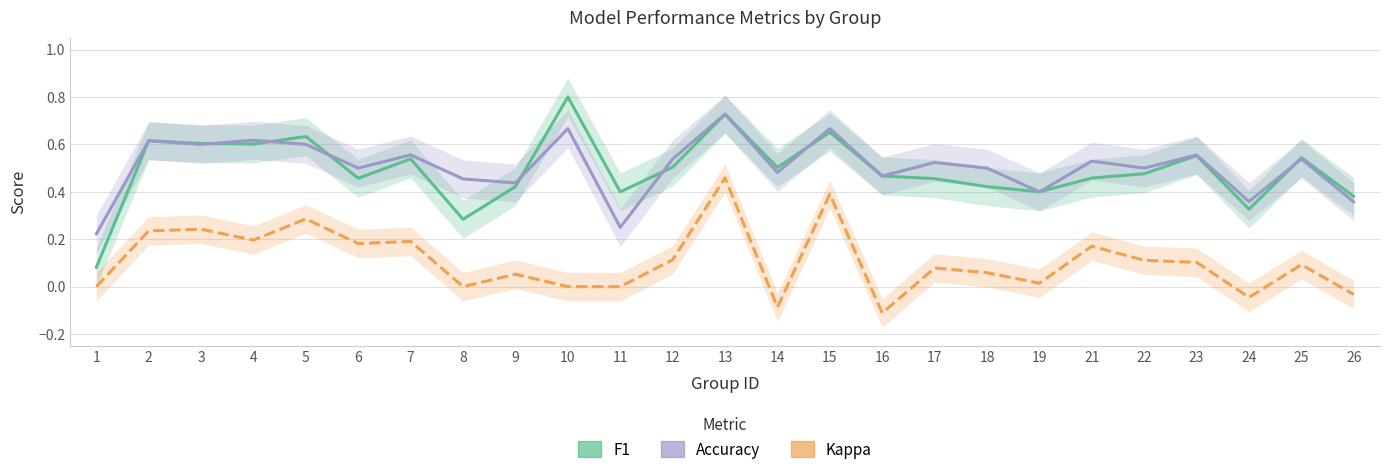

Where is the first local minimum for accuracy?

3